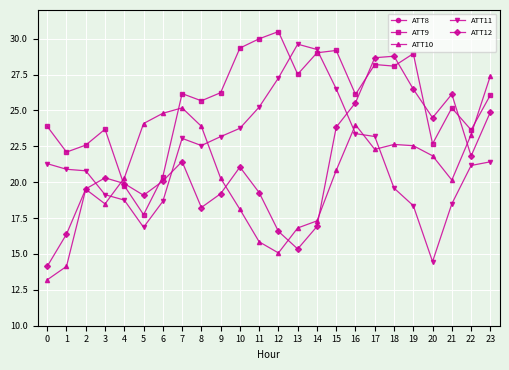

What is the difference between the maximum and second lowest values in the ATT9 series?

10.7